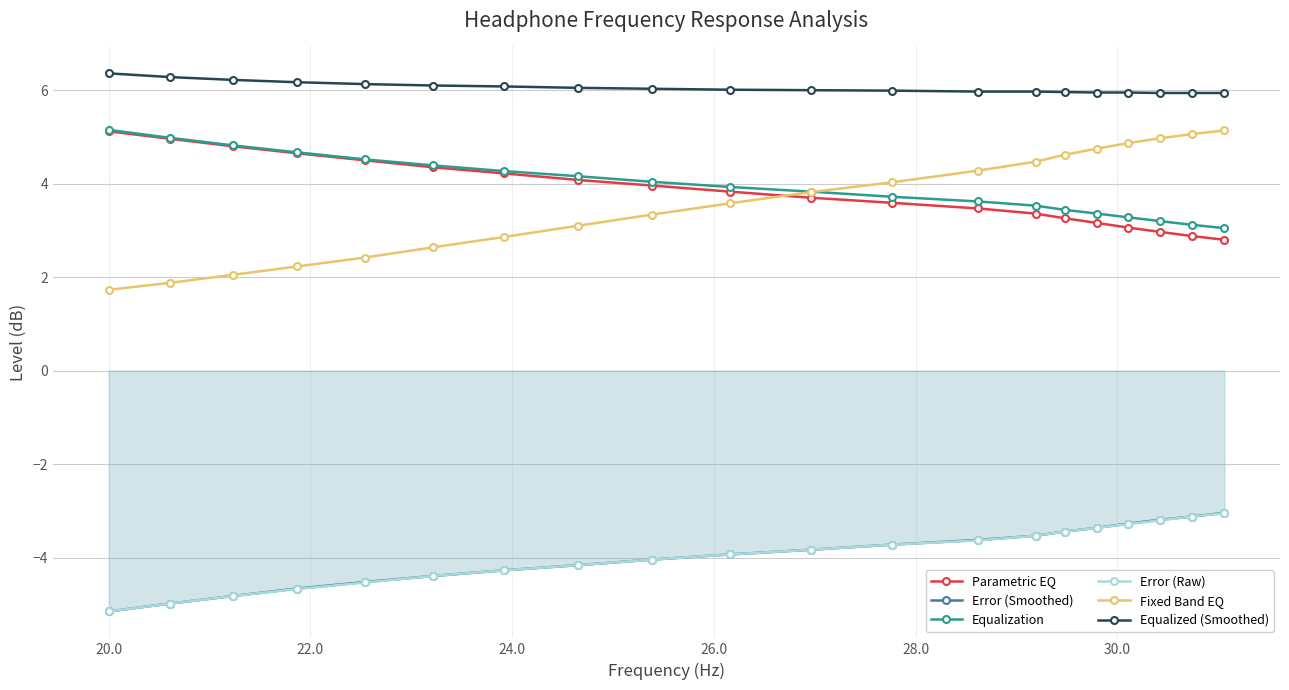

Which series has the widest spread of values?

Fixed Band EQ